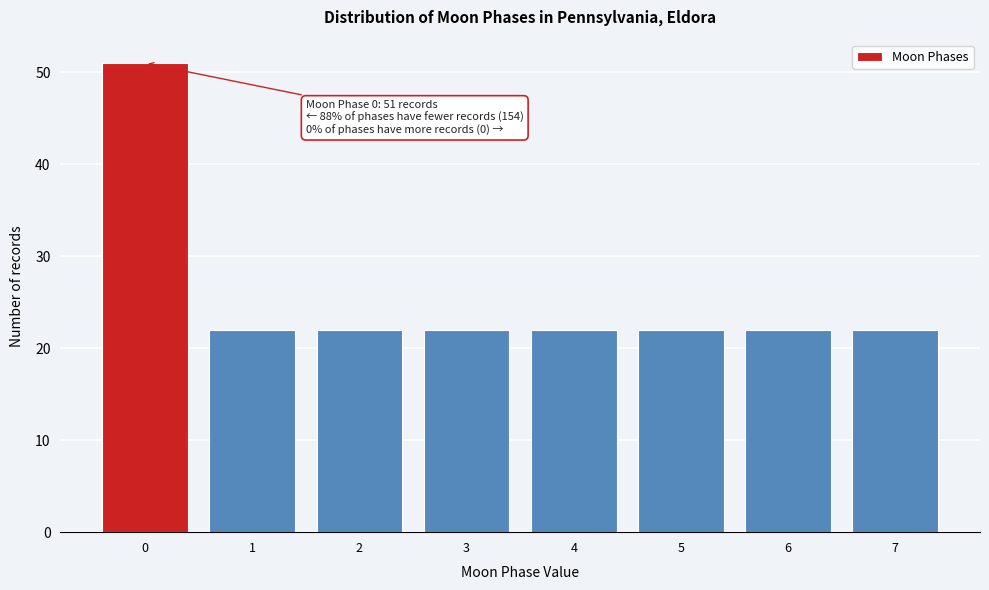

Reading left to right, what are all the values shown in this chart?

0=51	1=22	2=22	3=22	4=22	5=22	6=22	7=22